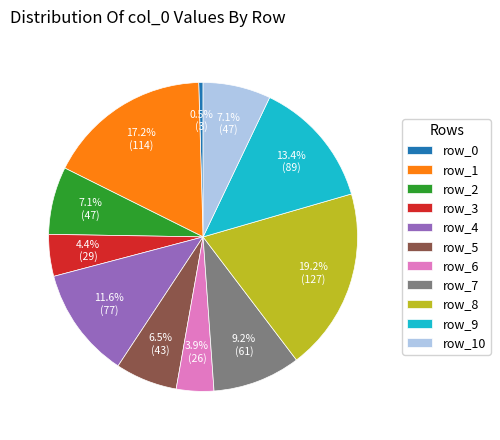

Does row_5 account for over 50% of the chart?

No